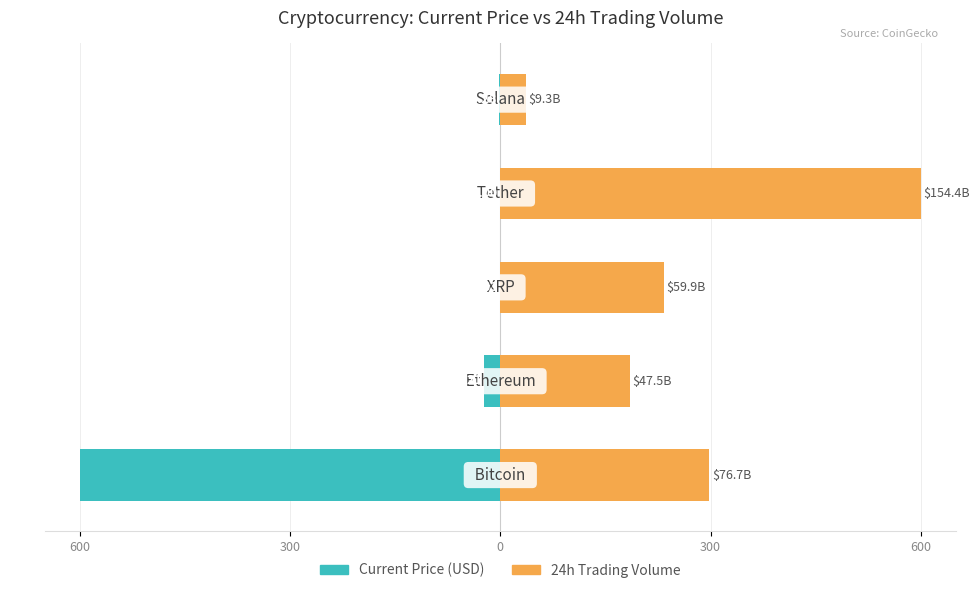

What is the approximate value of 24h Trading Volume at 300?

184.5